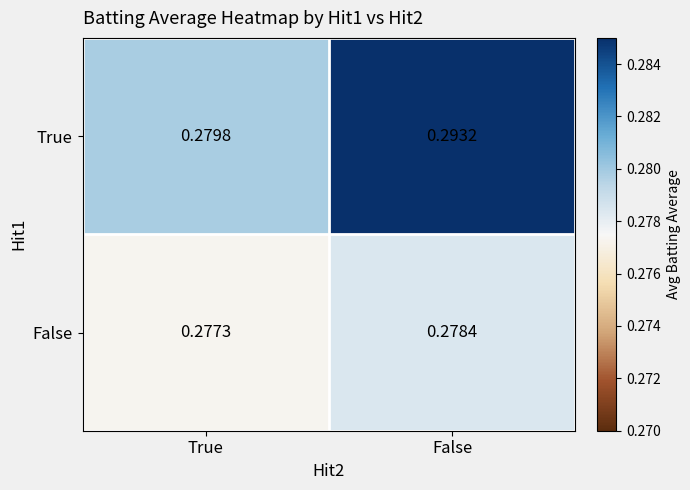

Which series has the widest spread of values?

True